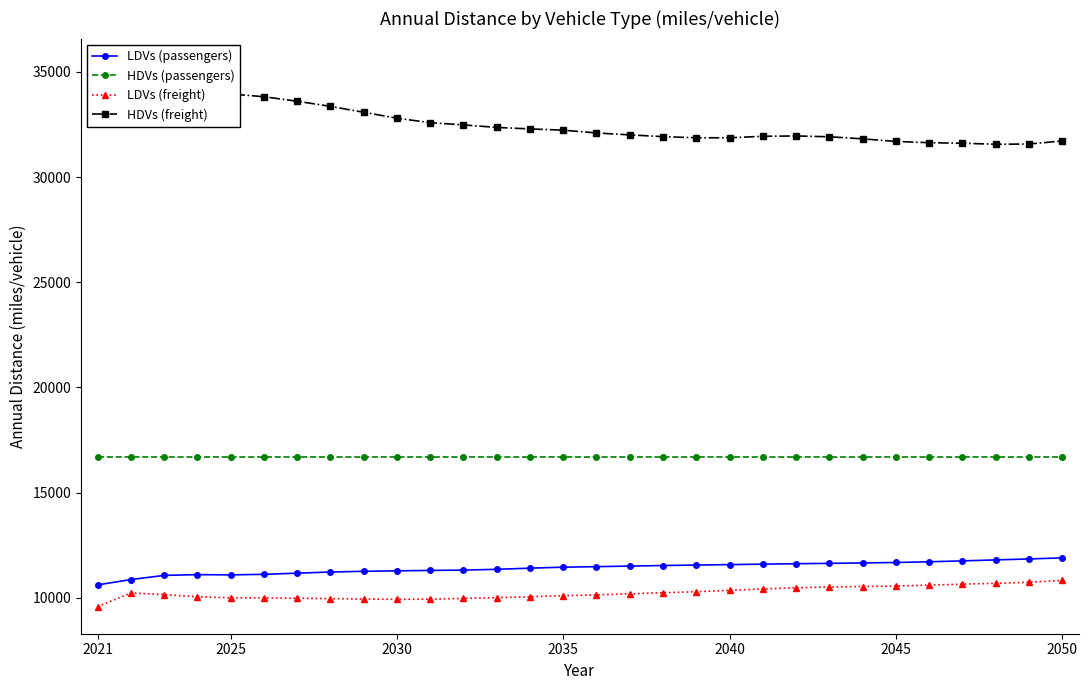

Is it true that LDVs (passengers) equals 16120 at 2040?

False